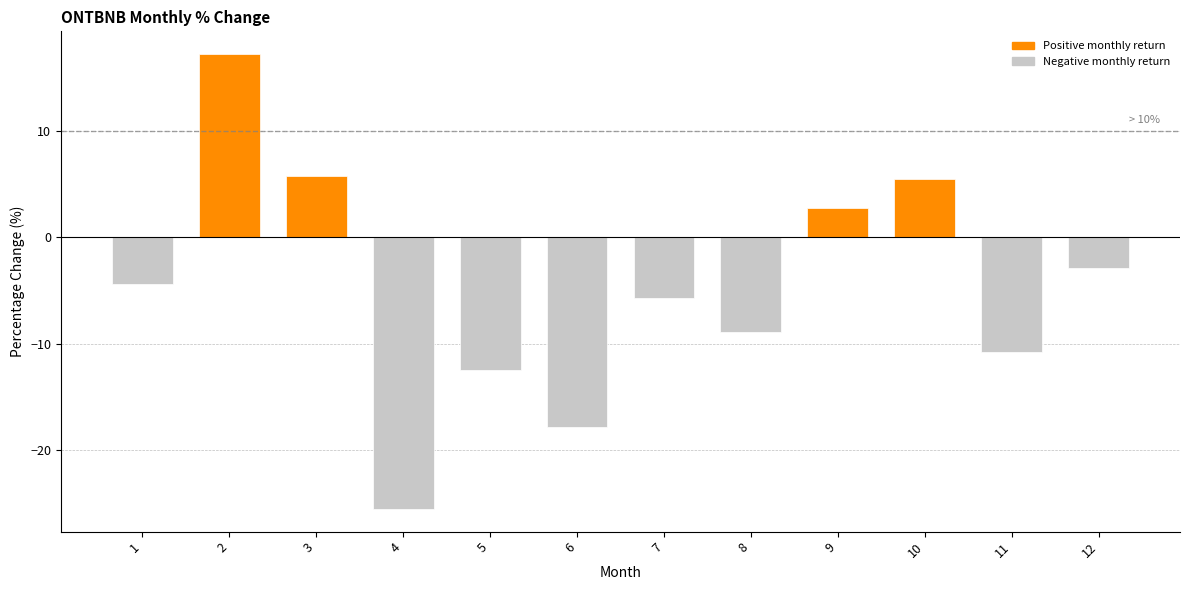

What is the smallest value displayed?

-25.5